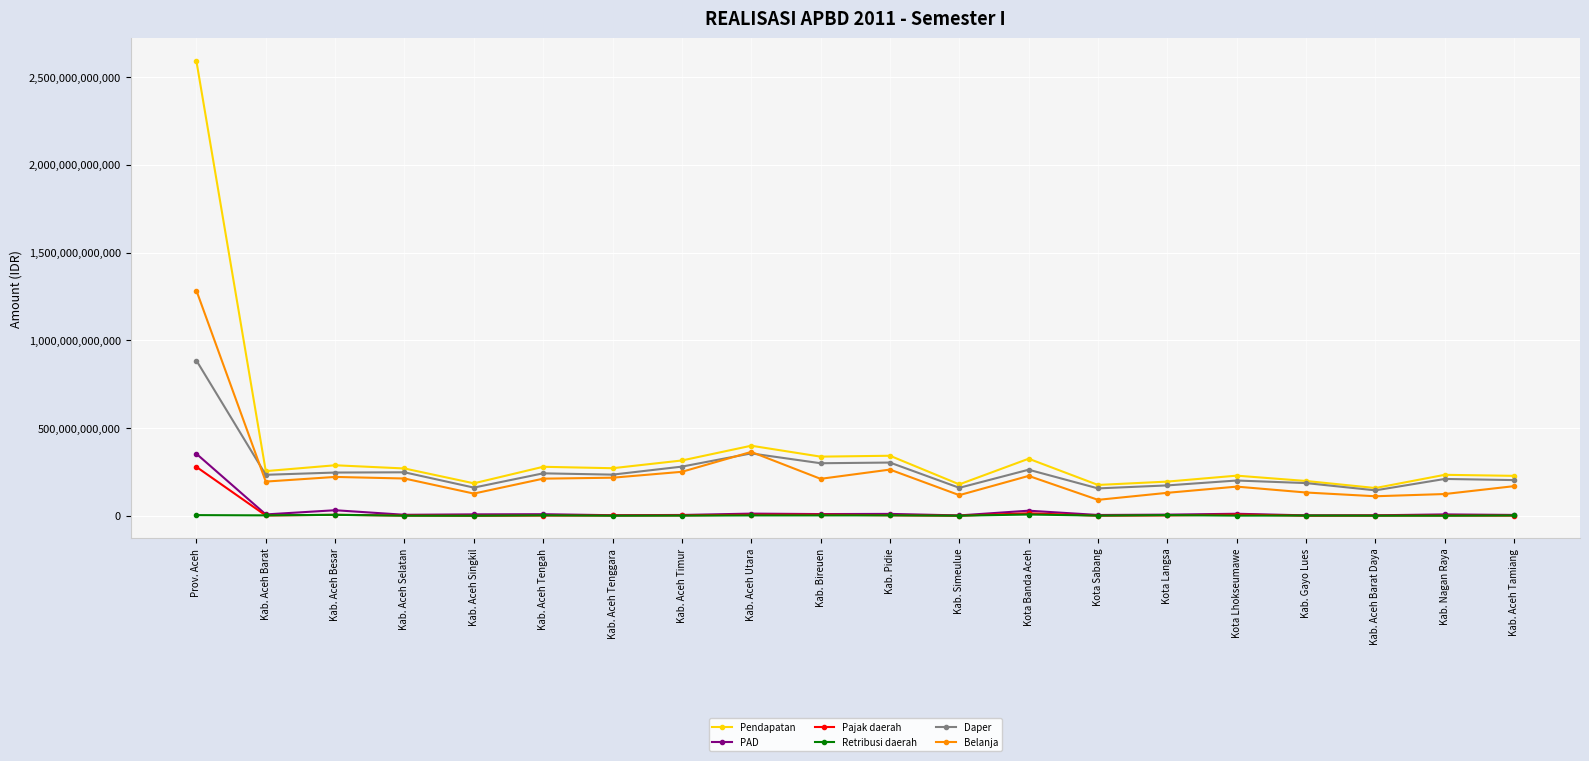

The Belanja series shows 1814204608155.0 at Prov. Aceh. True or false?

False